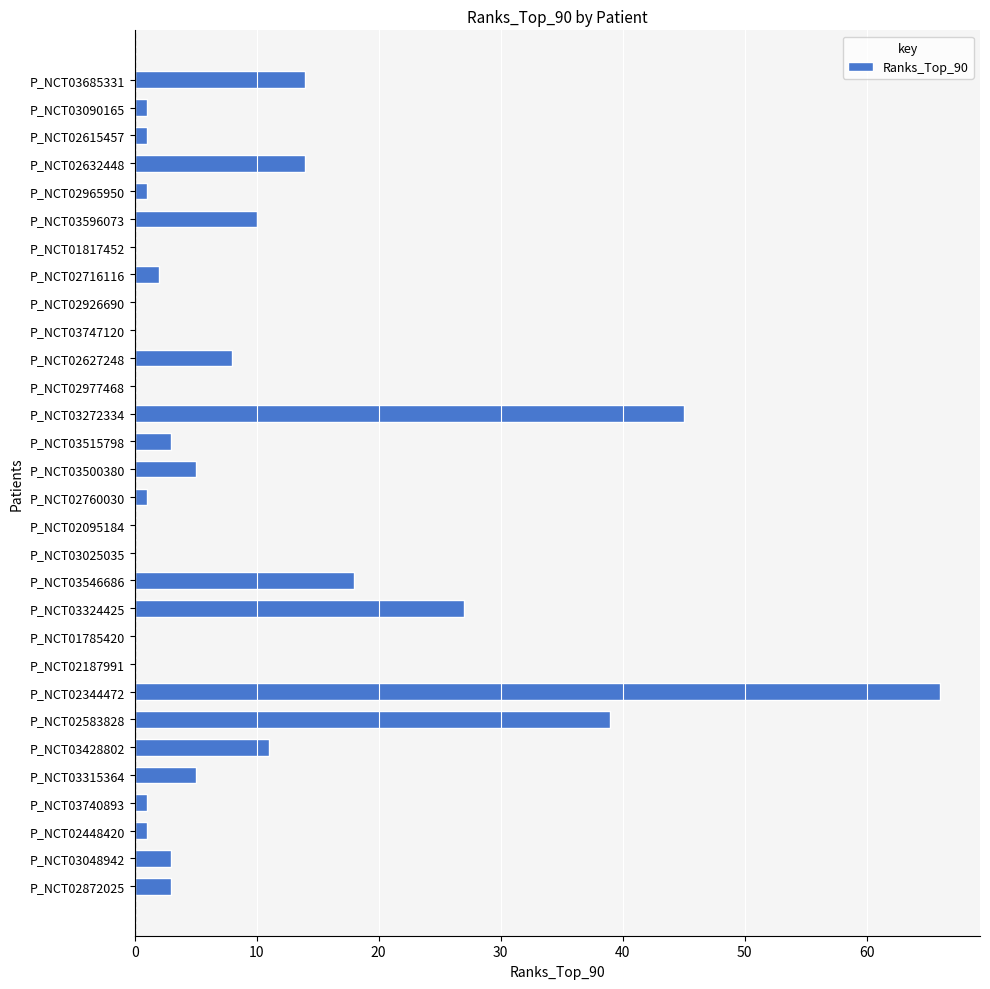

Is it true that the value at P_NCT03747120 is -42?

False